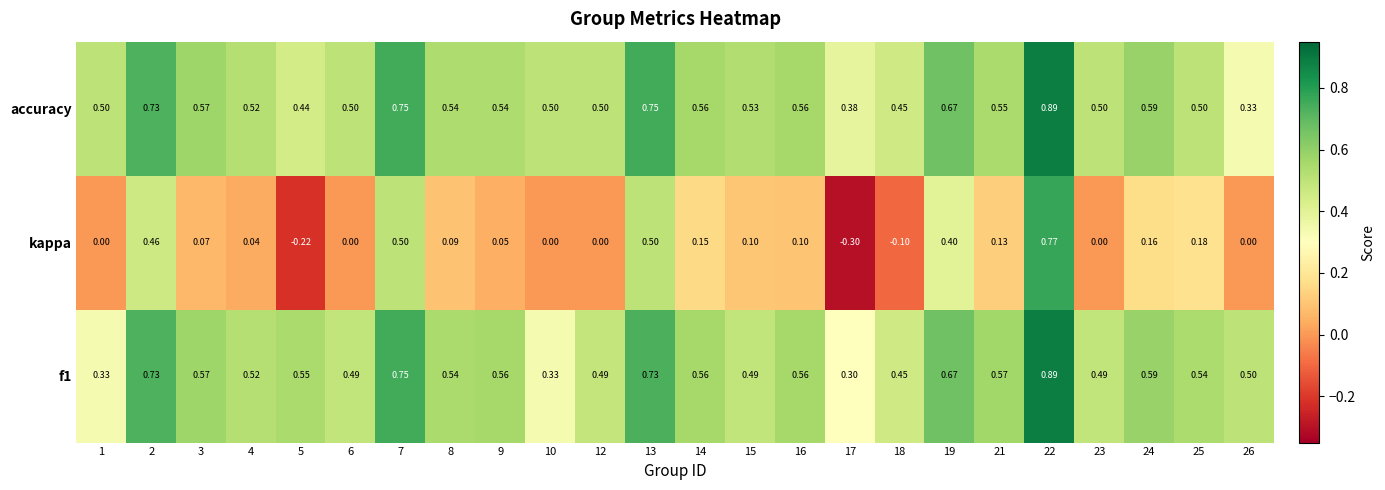

Which series has the widest spread of values?

kappa